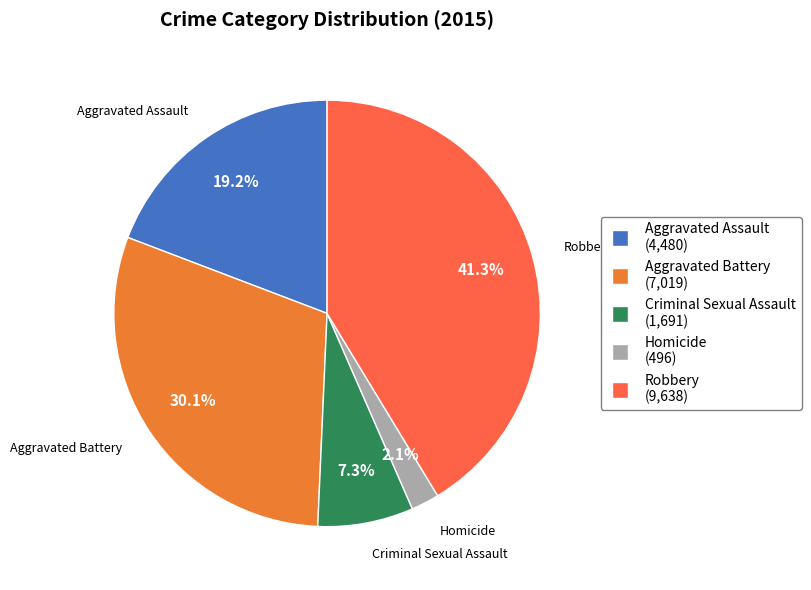

Is it true that Robbery is 48% of the pie?

False